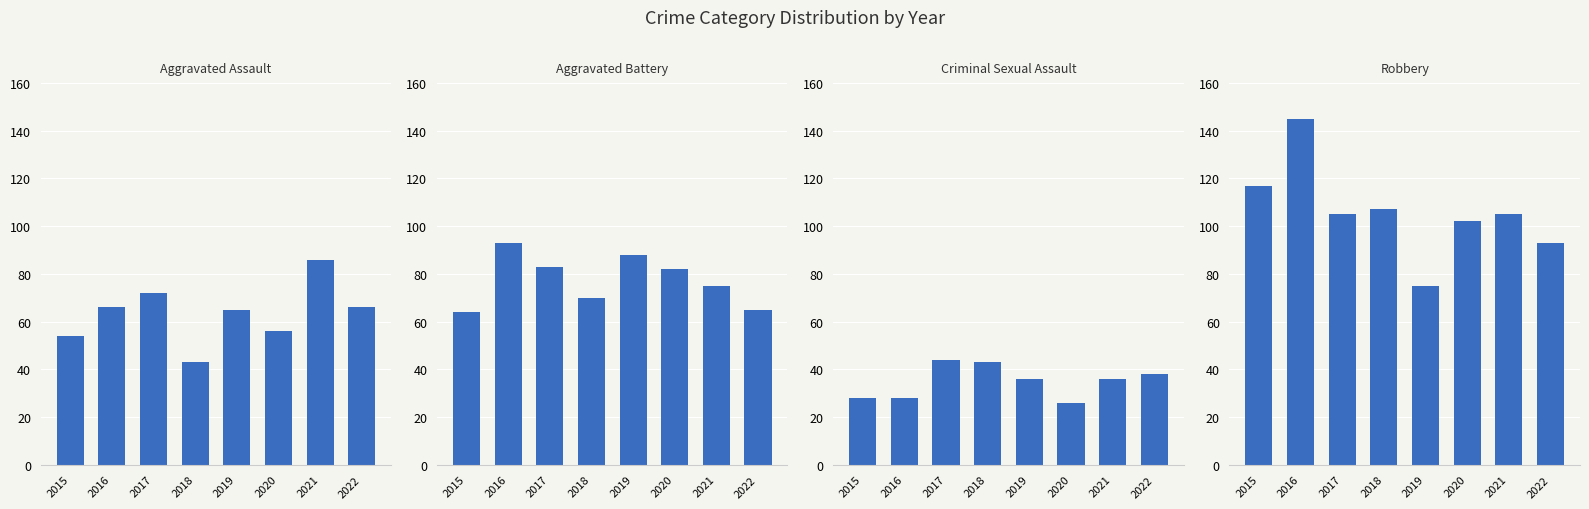

What is the value of the Criminal Sexual Assault bar at the 8th from the left?

38